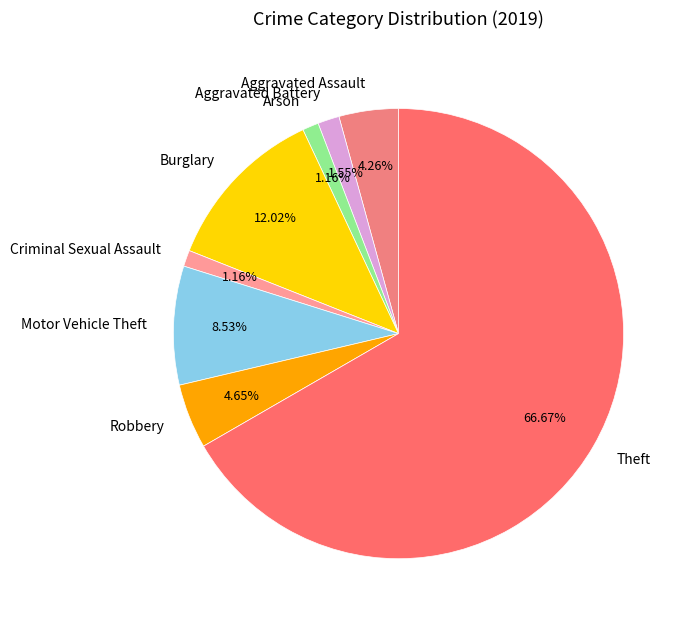

Between Arson and Motor Vehicle Theft, which is larger?

Motor Vehicle Theft